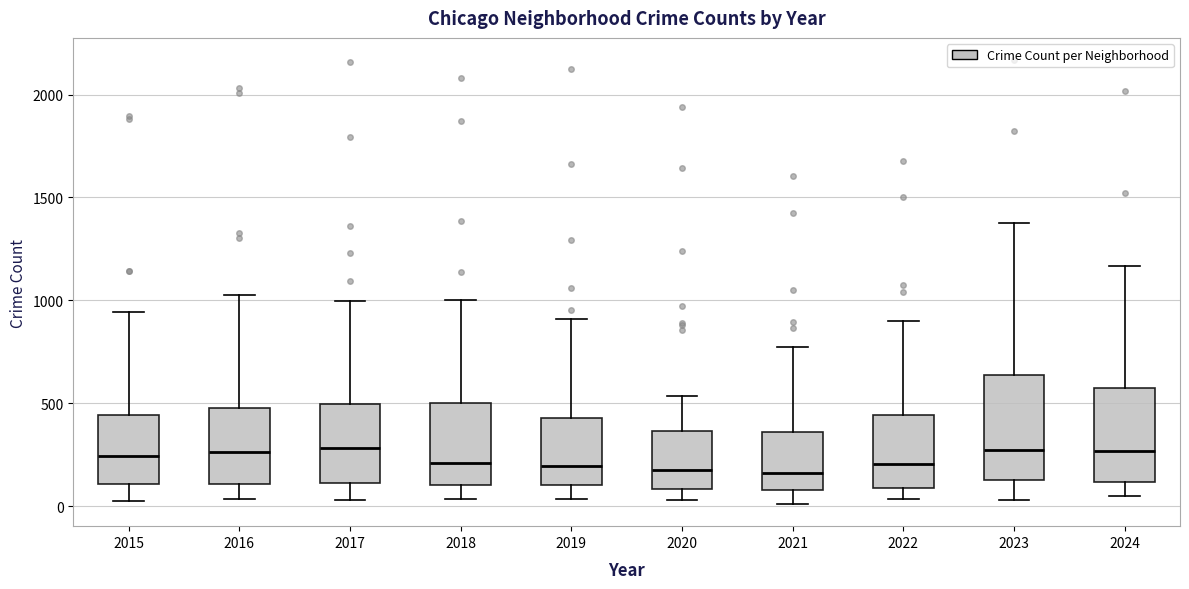

Reading left to right, read every box against the y-axis: the position of its median line, the range the box covers, and the ends of its whiskers. The values are not printed on the chart, so give them approximately, as read against the axis.

2015: median 250, box 100 to 450, whiskers 50 to 950
2016: median 250, box 100 to 500, whiskers 50 to 1050
2017: median 300, box 100 to 500, whiskers 50 to 1000
2018: median 200, box 100 to 500, whiskers 50 to 1000
2019: median 200, box 100 to 450, whiskers 50 to 900
2020: median 200, box 100 to 350, whiskers 50 to 550
2021: median 150, box 100 to 350, whiskers 0 to 750
2022: median 200, box 100 to 450, whiskers 50 to 900
2023: median 250, box 150 to 650, whiskers 50 to 1350
2024: median 250, box 100 to 600, whiskers 50 to 1150